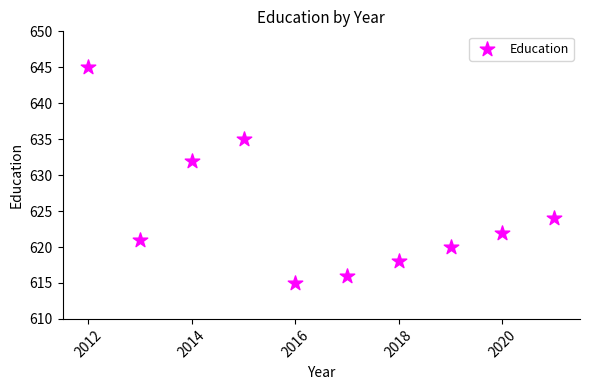

What is the range of X values (max minus min)?

9